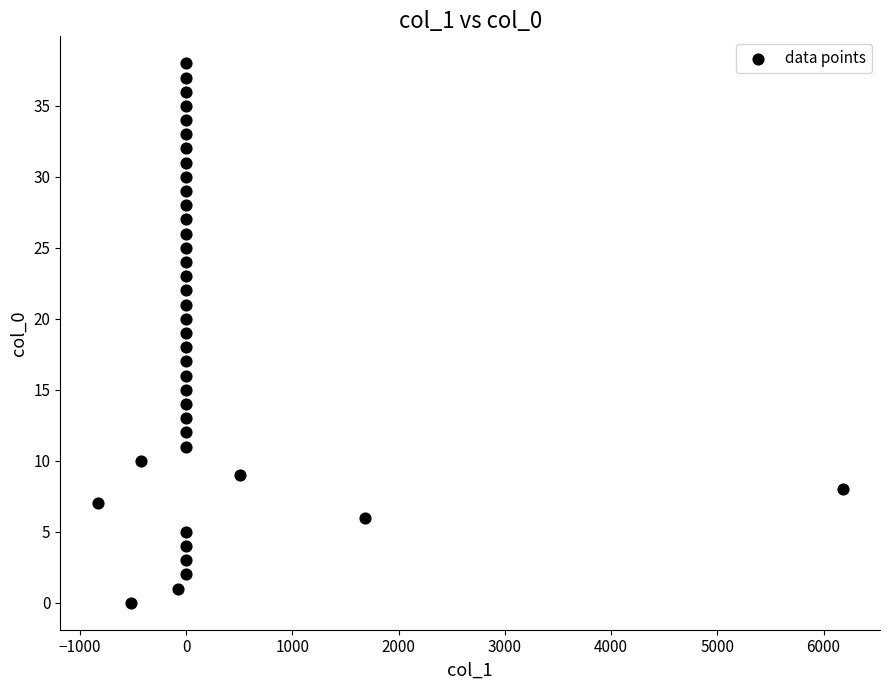

What is the range of Y values (max minus min)?

38